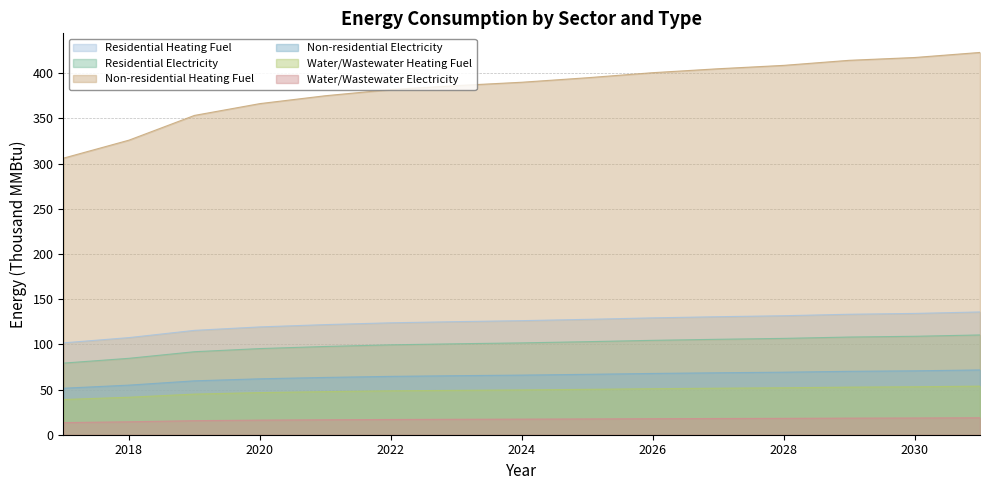

How many lines are shown in the chart?

6